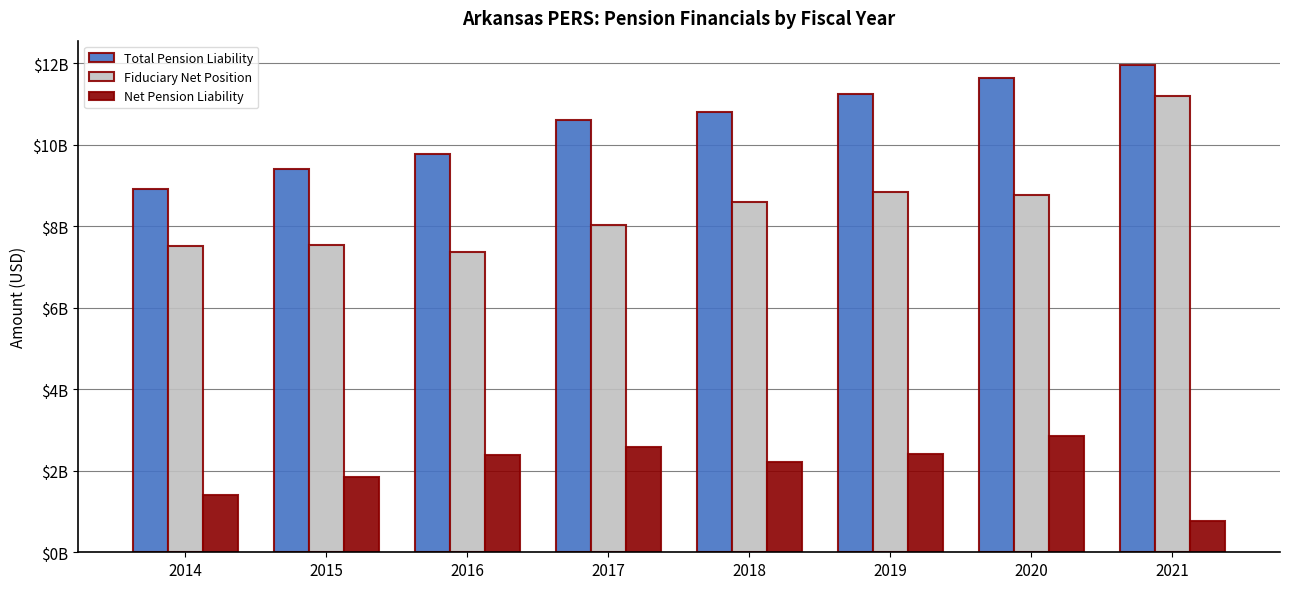

The value of Net Pension Liability at 2017 is 1.4. True or false?

False